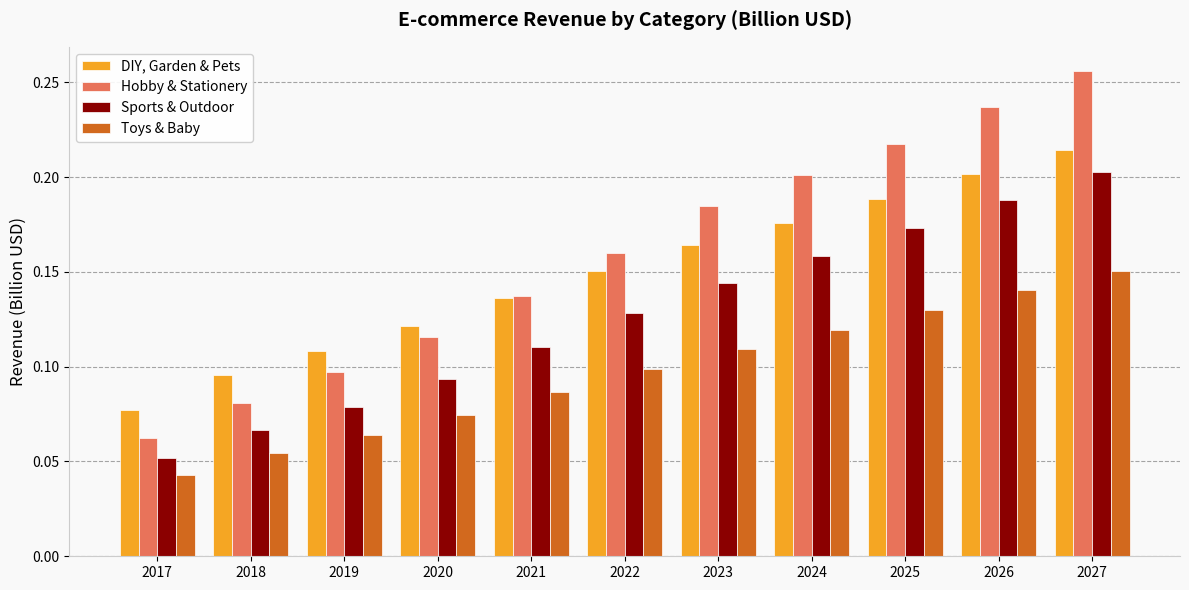

What are all the series names shown in the legend?

DIY, Garden & Pets, Hobby & Stationery, Sports & Outdoor, Toys & Baby